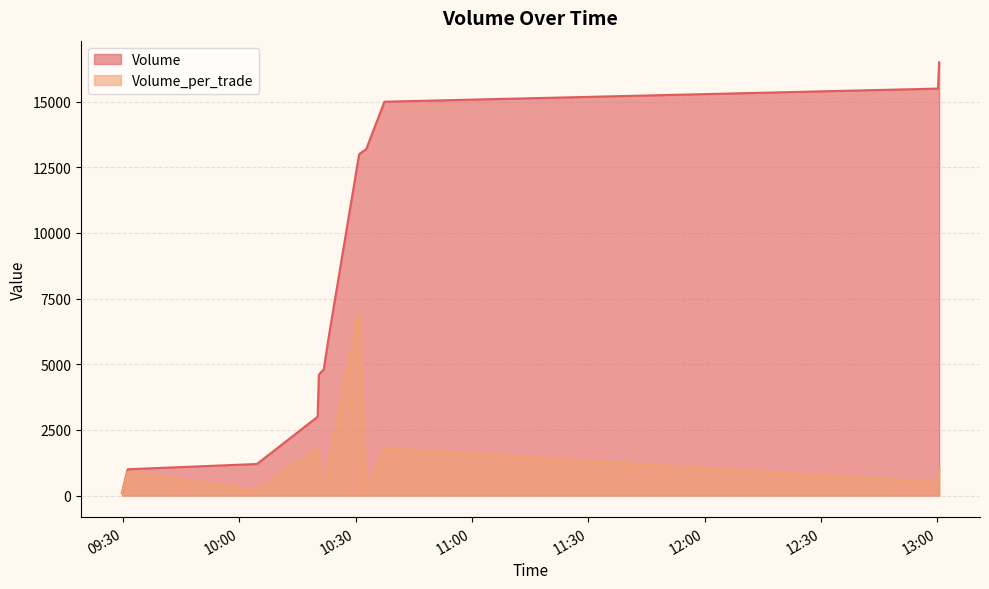

Count the number of data series in this chart.

2